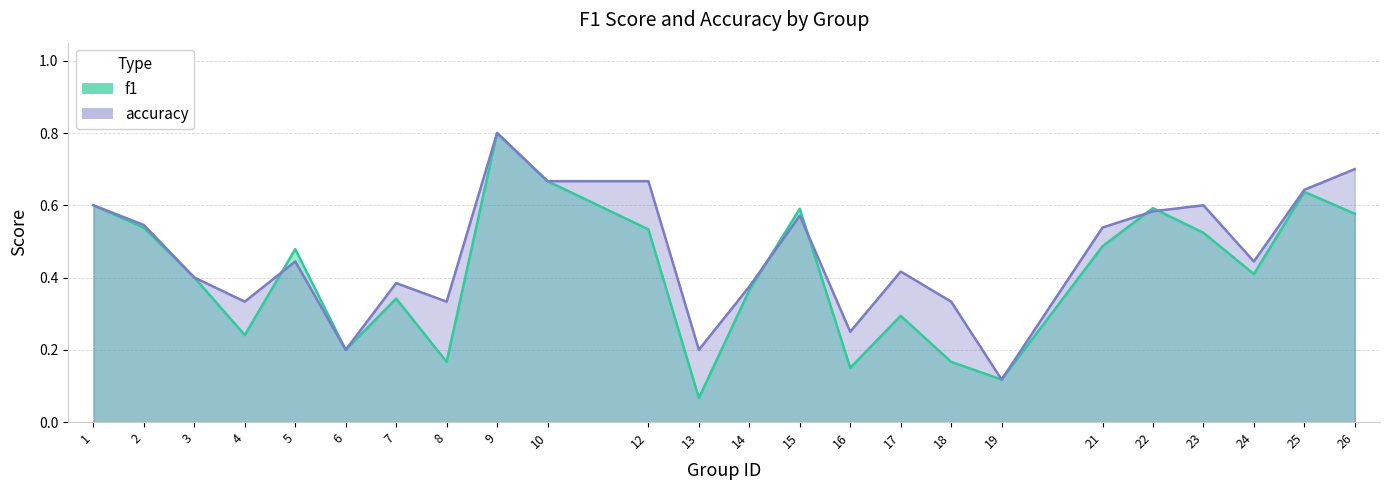

Does the chart display data point markers on the line(s)?

No